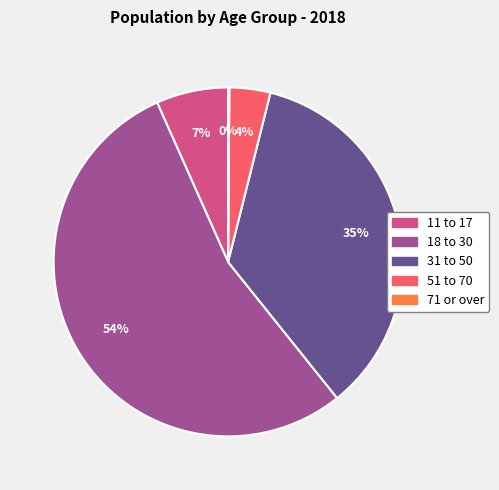

To the nearest percent, what is the difference between the largest and smallest slice percentages?

54%